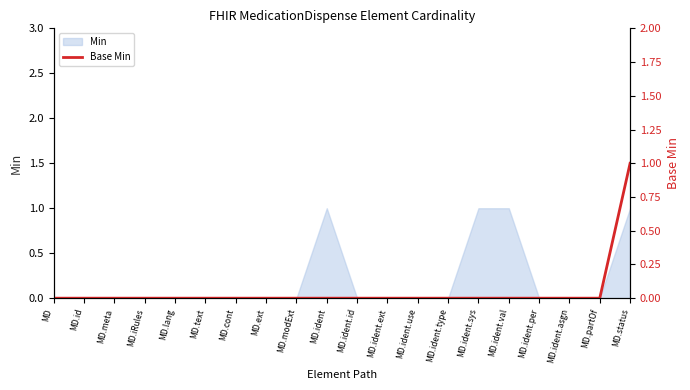

How many lines are shown in the chart?

1